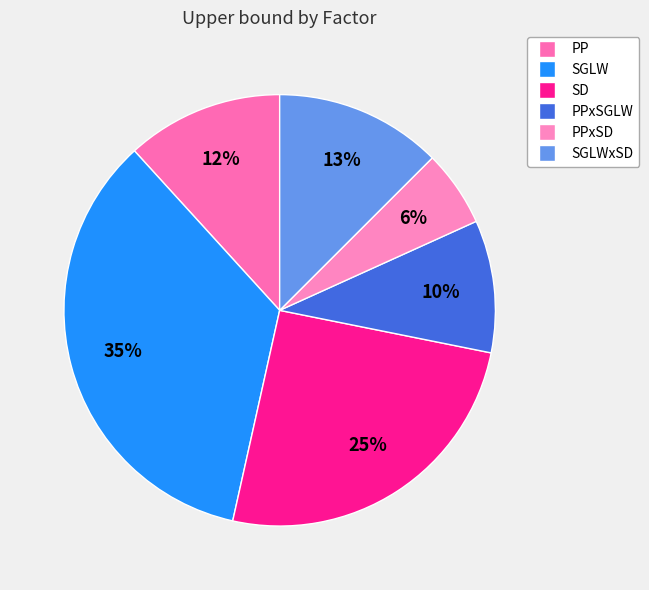

To the nearest percent, what is the difference between the largest and smallest slice percentages?

29%